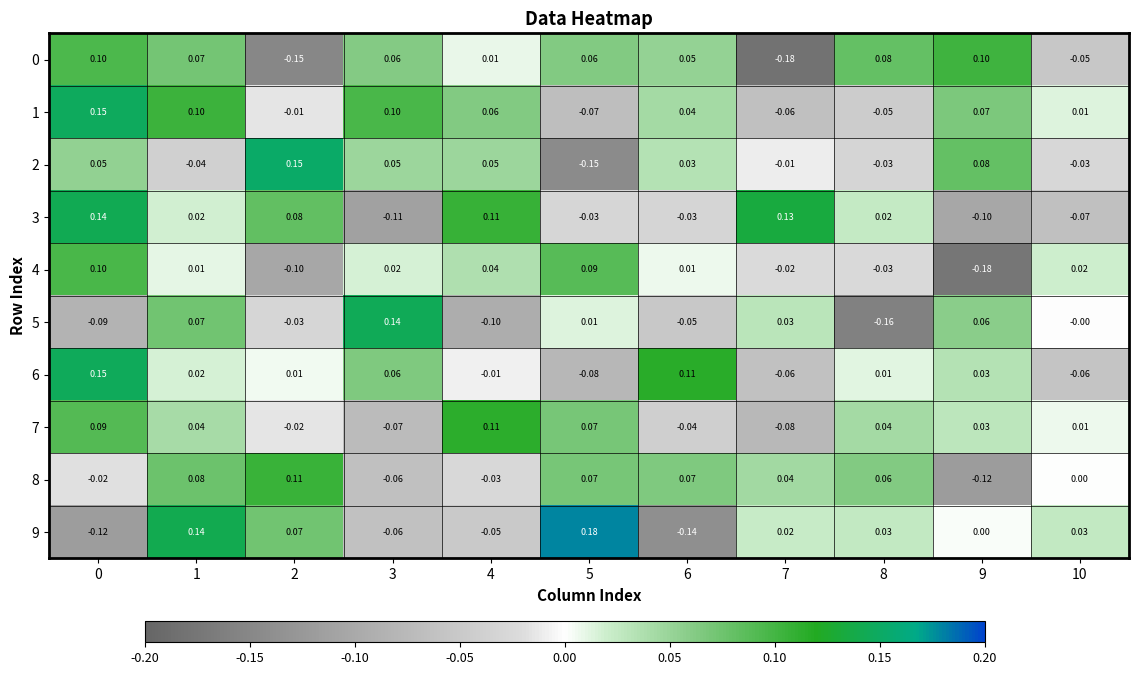

Reading left to right, what are all the values shown in this chart?

0: 0=0.1	1=0.1	2=-0.1	3=0.1	4=0.0	5=0.1	6=0.1	7=-0.2	8=0.1	9=0.1	10=-0.1
1: 0=0.1	1=0.1	2=-0.0	3=0.1	4=0.1	5=-0.1	6=0.0	7=-0.1	8=-0.1	9=0.1	10=0.0
2: 0=0.1	1=-0.0	2=0.1	3=0.1	4=0.1	5=-0.1	6=0.0	7=-0.0	8=-0.0	9=0.1	10=-0.0
3: 0=0.1	1=0.0	2=0.1	3=-0.1	4=0.1	5=-0.0	6=-0.0	7=0.1	8=0.0	9=-0.1	10=-0.1
4: 0=0.1	1=0.0	2=-0.1	3=0.0	4=0.0	5=0.1	6=0.0	7=-0.0	8=-0.0	9=-0.2	10=0.0
5: 0=-0.1	1=0.1	2=-0.0	3=0.1	4=-0.1	5=0.0	6=-0.1	7=0.0	8=-0.2	9=0.1	10=-0.0
6: 0=0.1	1=0.0	2=0.0	3=0.1	4=-0.0	5=-0.1	6=0.1	7=-0.1	8=0.0	9=0.0	10=-0.1
7: 0=0.1	1=0.0	2=-0.0	3=-0.1	4=0.1	5=0.1	6=-0.0	7=-0.1	8=0.0	9=0.0	10=0.0
8: 0=-0.0	1=0.1	2=0.1	3=-0.1	4=-0.0	5=0.1	6=0.1	7=0.0	8=0.1	9=-0.1	10=0.0
9: 0=-0.1	1=0.1	2=0.1	3=-0.1	4=-0.1	5=0.2	6=-0.1	7=0.0	8=0.0	9=0.0	10=0.0